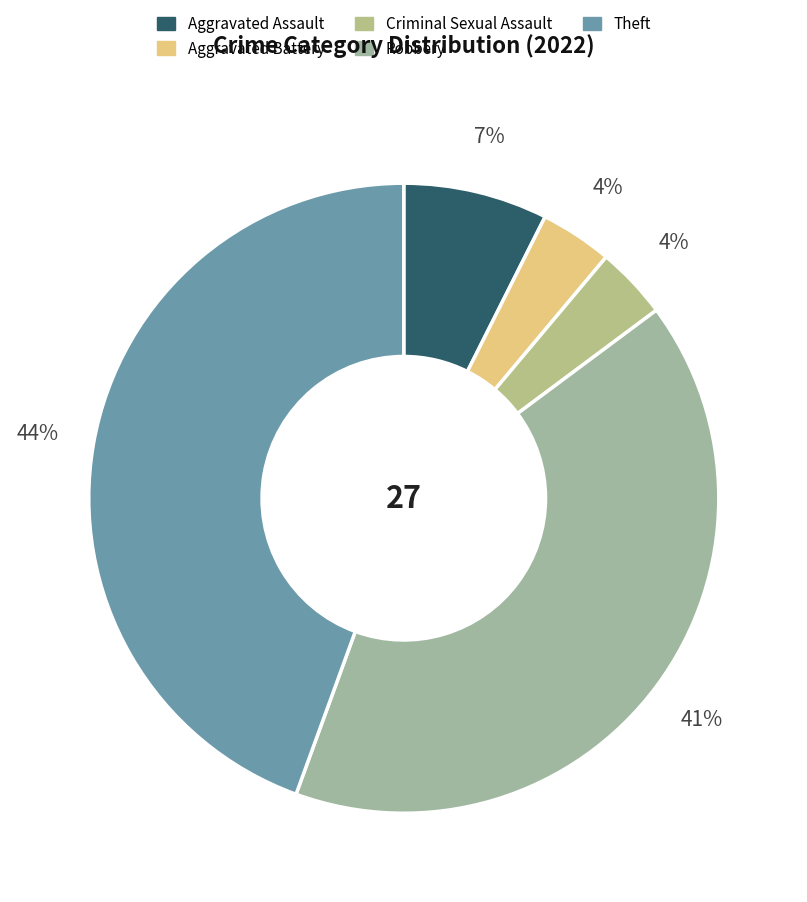

Rank the categories by value from highest to lowest.

Theft, Robbery, Aggravated Assault, Aggravated Battery, Criminal Sexual Assault